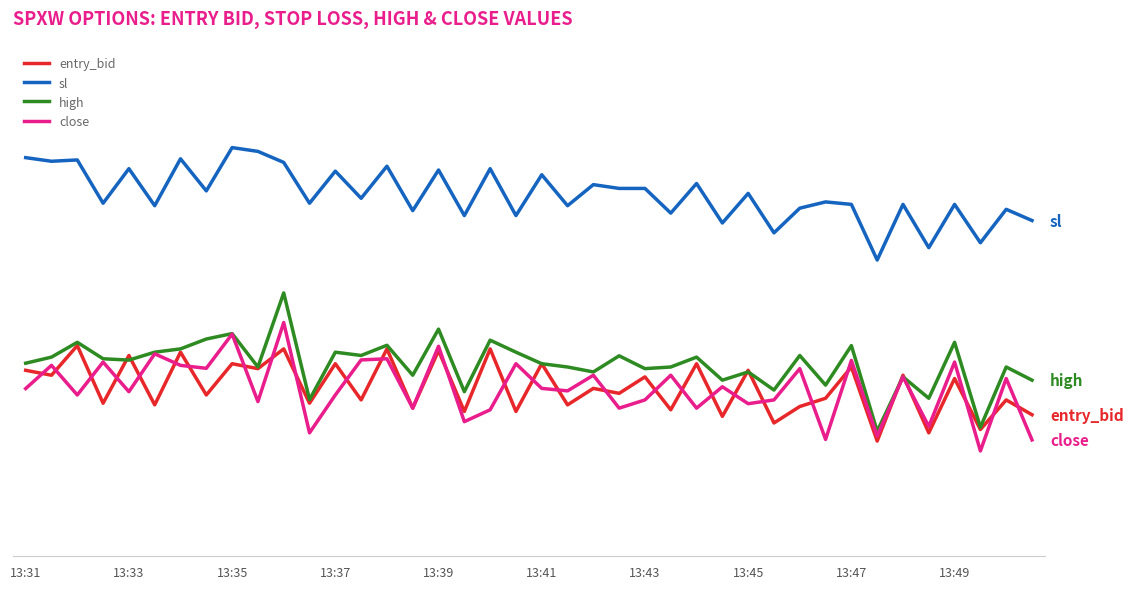

What is the value of the close point at the 9th from the left?

28.5